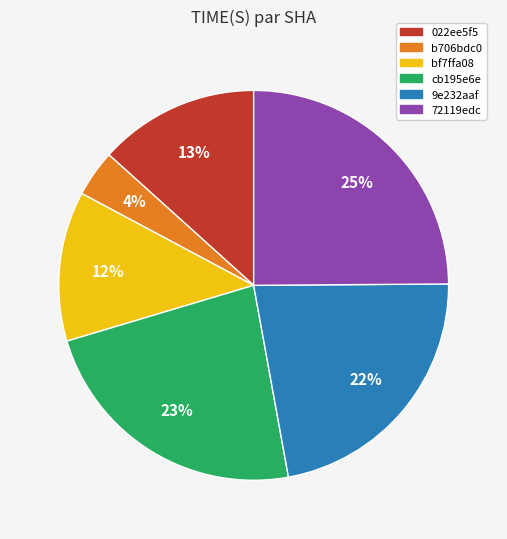

Which has a higher value, 72119edc or b706bdc0?

72119edc